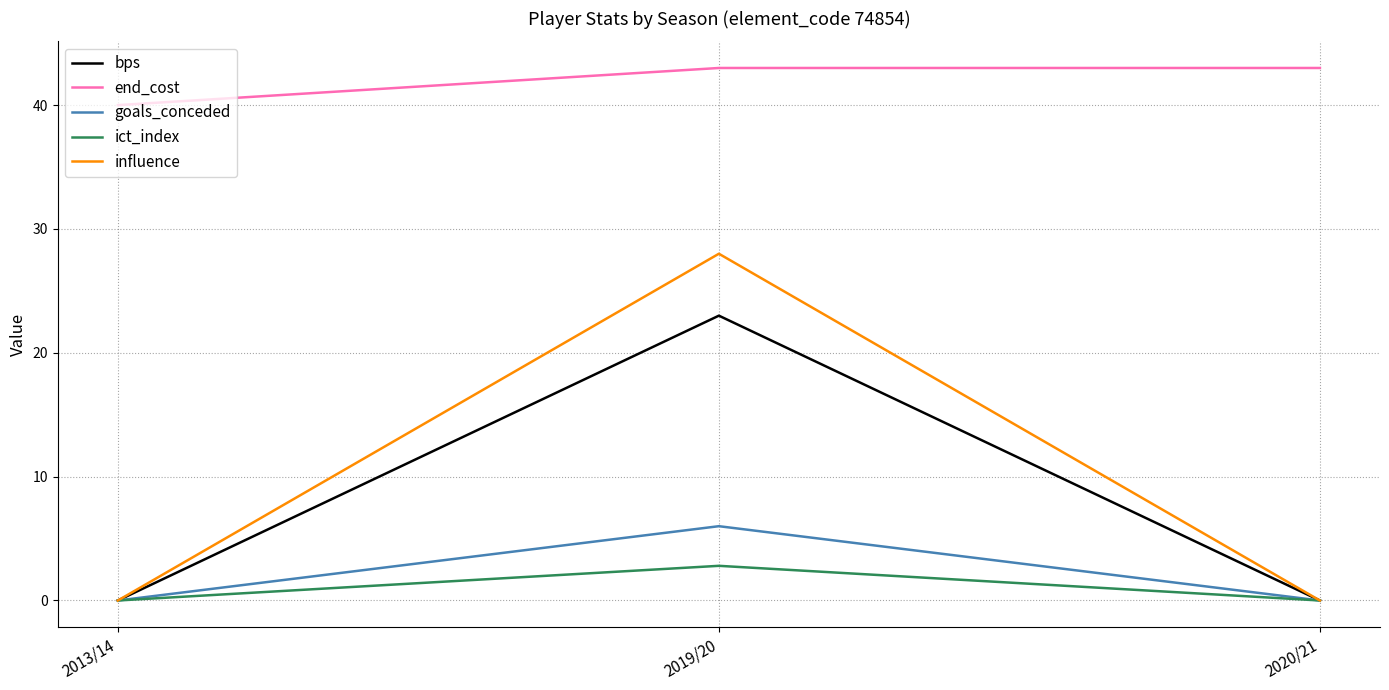

Reading left to right, extract all data points from this chart.

bps: 2013/14=0.0	2019/20=23.0	2020/21=0.0
end_cost: 2013/14=40.0	2019/20=43.0	2020/21=43.0
goals_conceded: 2013/14=0.0	2019/20=6.0	2020/21=0.0
ict_index: 2013/14=0.0	2019/20=2.8	2020/21=0.0
influence: 2013/14=0.0	2019/20=28.0	2020/21=0.0